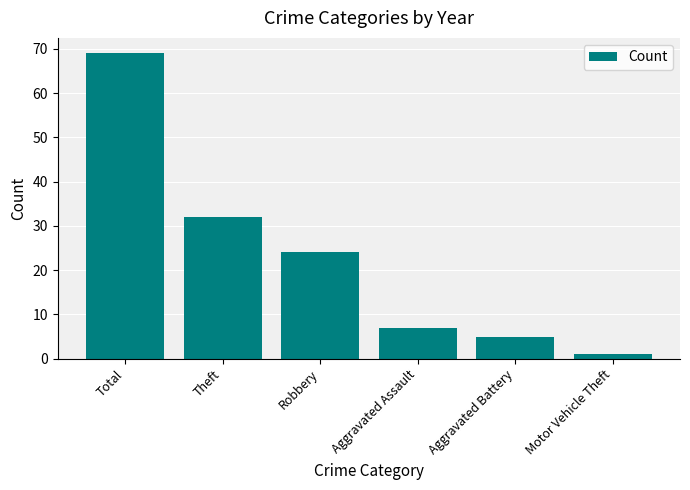

Between Aggravated Battery and Aggravated Assault, which is larger?

Aggravated Assault